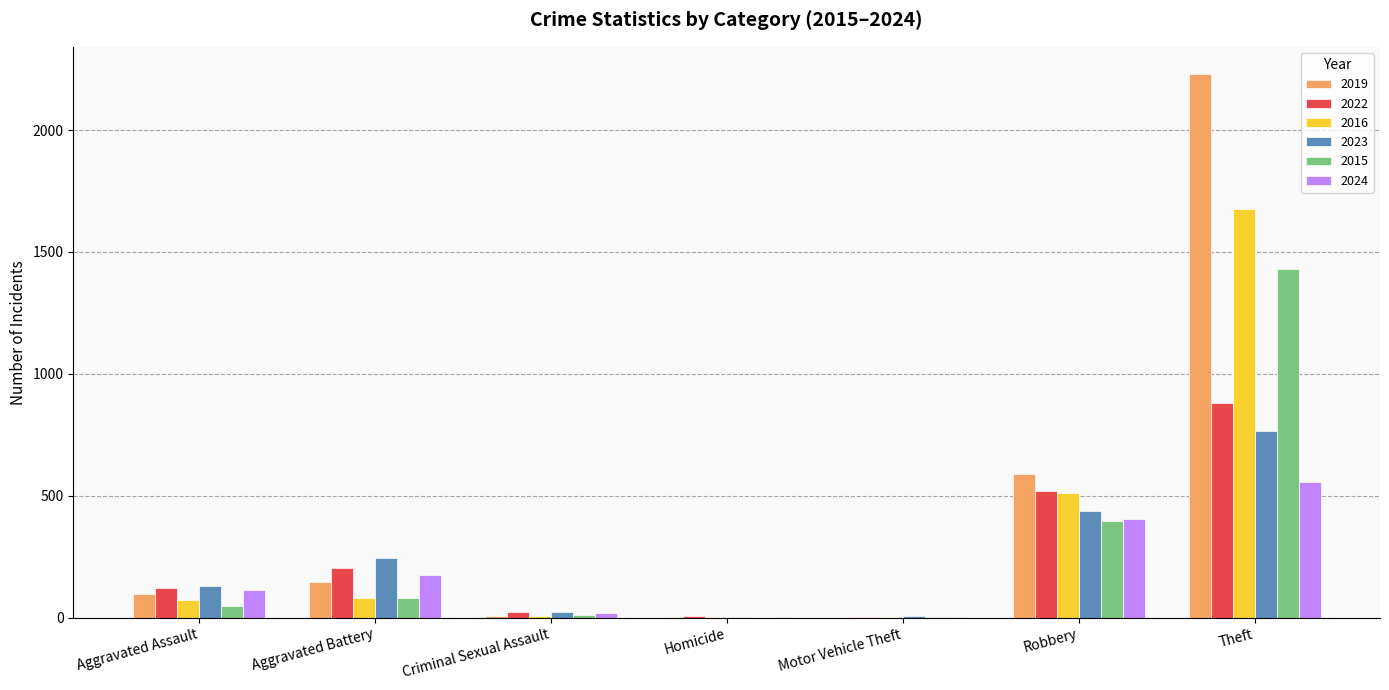

What is the sum of all 2016 values?

2352